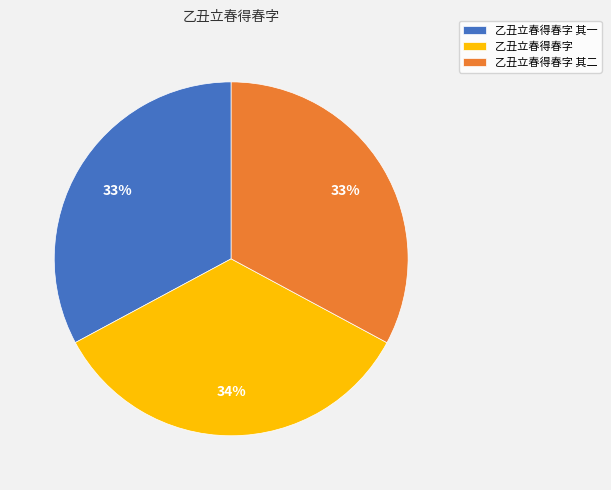

What percentage is the 乙丑立春得春字 其一 slice, to the nearest percent?

33%